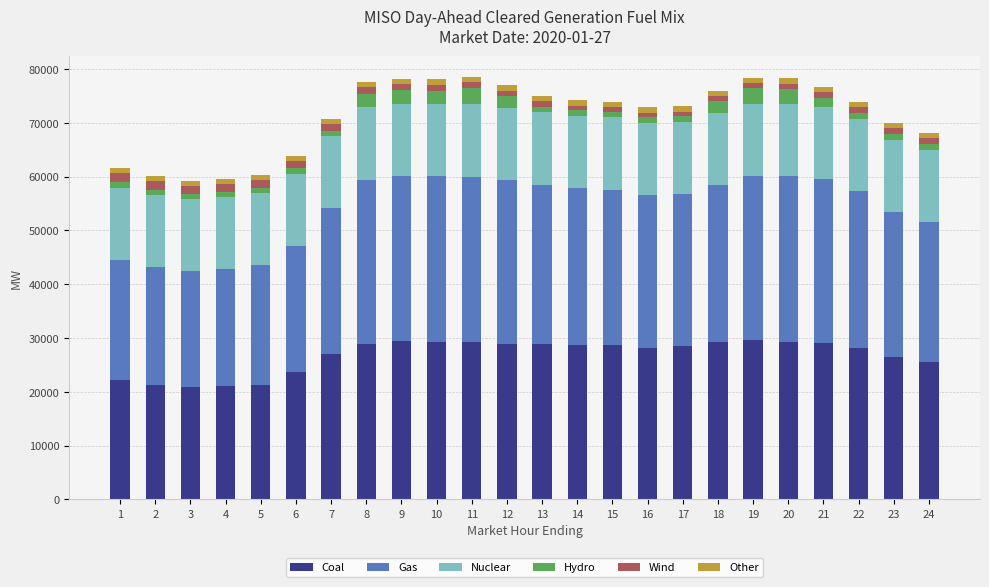

How many series are shown in this chart?

6